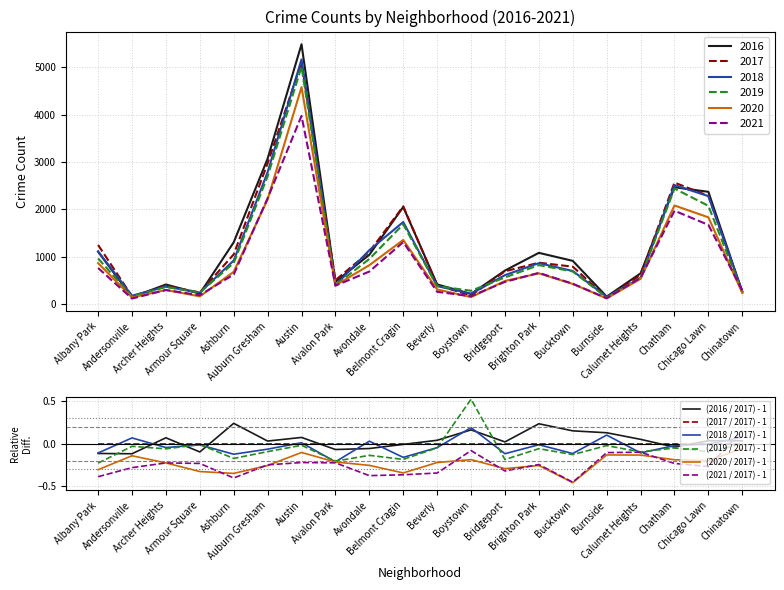

Reading left to right, transcribe all the data shown in this chart.

(2016 / 2017) - 1: -0.1	-0.1	0.1	-0.1	0.2	0.0	0.1	-0.1	-0.1	-0.0	0.0	0.2	0.0	0.2	0.2	0.1	0.1	-0.0	0.0	0.0
(2017 / 2017) - 1: 0.0	0.0	0.0	0.0	0.0	0.0	0.0	0.0	0.0	0.0	0.0	0.0	0.0	0.0	0.0	0.0	0.0	0.0	0.0	0.0
(2018 / 2017) - 1: -0.1	0.1	-0.0	-0.0	-0.1	-0.1	0.0	-0.2	0.0	-0.2	-0.0	0.2	-0.1	-0.0	-0.1	0.1	-0.1	-0.0	-0.0	0.1
(2019 / 2017) - 1: -0.2	-0.0	-0.1	-0.0	-0.2	-0.1	-0.0	-0.2	-0.1	-0.2	-0.0	0.5	-0.2	-0.1	-0.1	-0.0	-0.1	-0.0	-0.1	0.0
(2020 / 2017) - 1: -0.3	-0.1	-0.2	-0.3	-0.3	-0.3	-0.1	-0.2	-0.3	-0.3	-0.2	-0.2	-0.3	-0.3	-0.5	-0.1	-0.1	-0.2	-0.2	-0.1
(2021 / 2017) - 1: -0.4	-0.3	-0.2	-0.2	-0.4	-0.2	-0.2	-0.2	-0.4	-0.4	-0.3	-0.1	-0.3	-0.2	-0.5	-0.1	-0.1	-0.2	-0.3	0.2